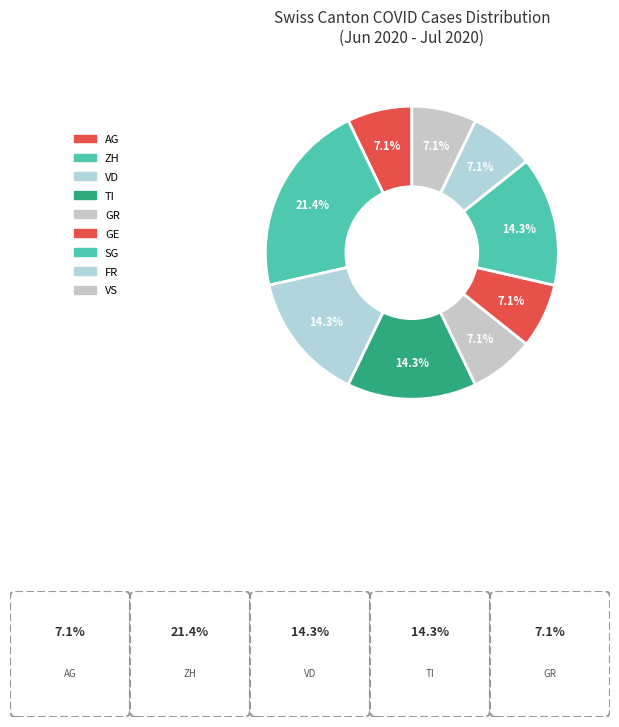

What percentage is the SG slice, to the nearest percent?

14%